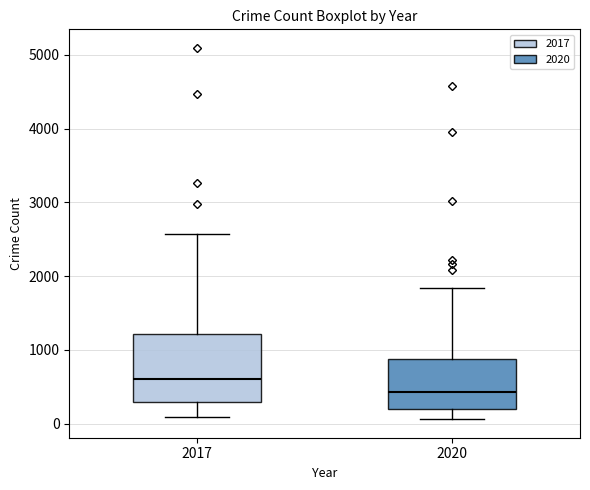

Which box's median line is the lowest?

2020